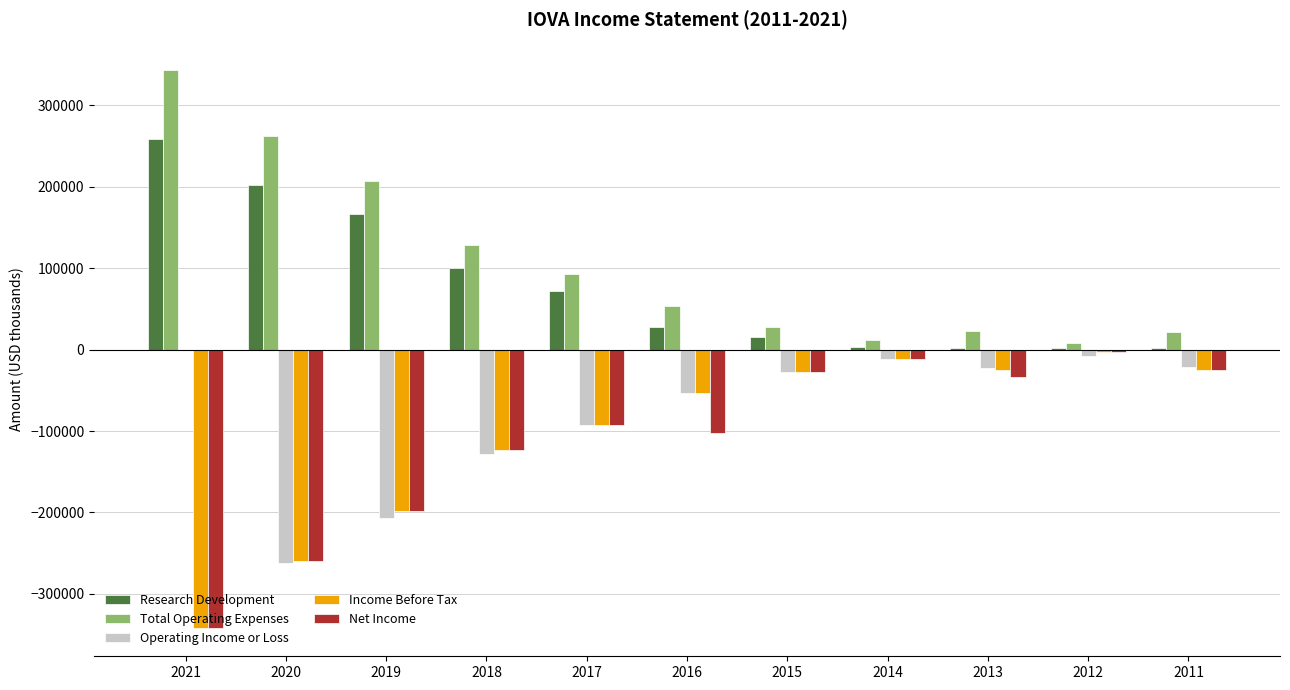

Are the bars horizontal?

No